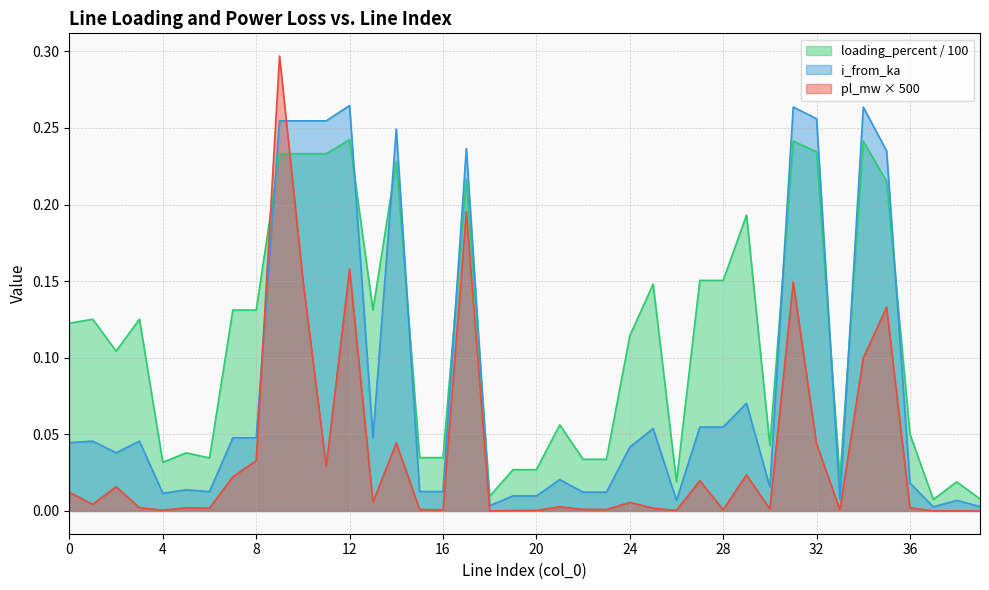

How many interior local peaks does the loading_percent series have?

14